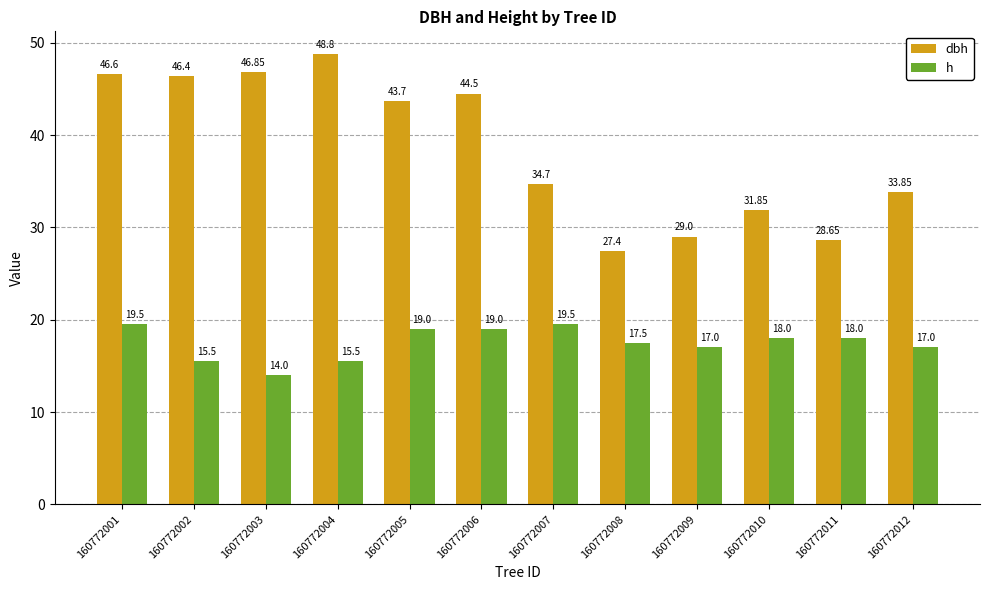

What is the value of the h bar at the 3rd from the left?

14.0